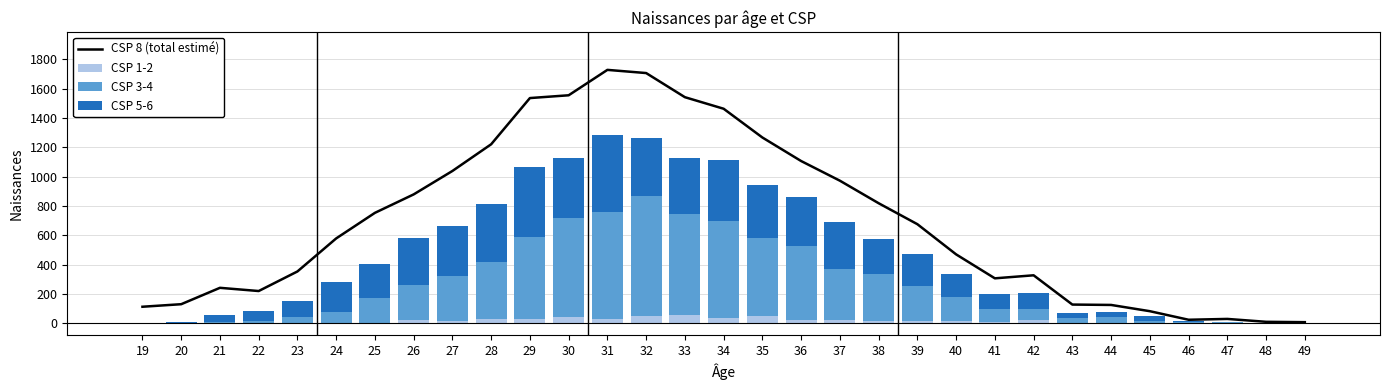

What is the value of the CSP 3-4 bar at the 26th from the left?

40.9